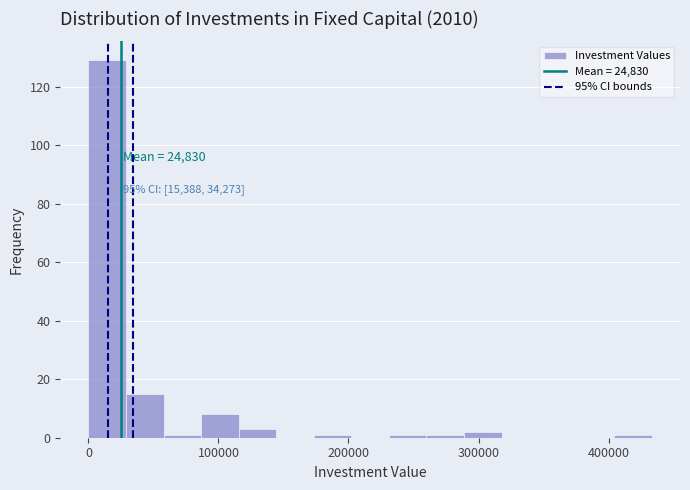

Around what value on the x-axis is the tallest bar? Give the approximate position of its centre, as read against the axis.

10000